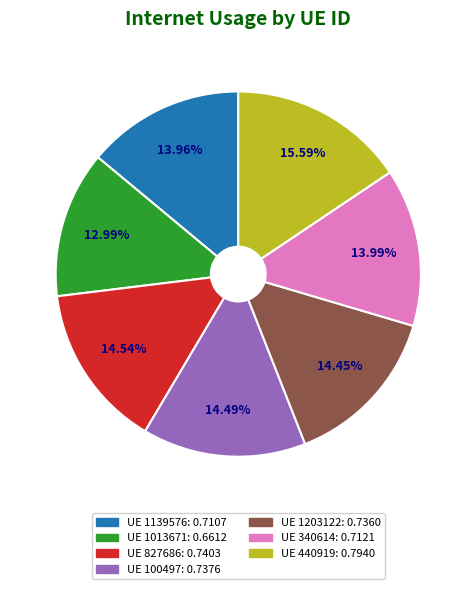

Is UE 1139576: 0.7107 the majority of the pie?

No